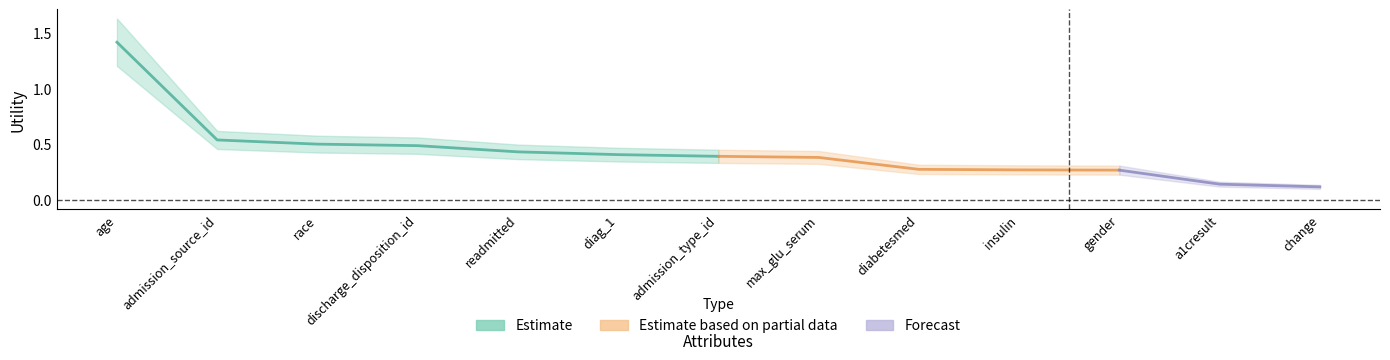

What position from the right is insulin?

4